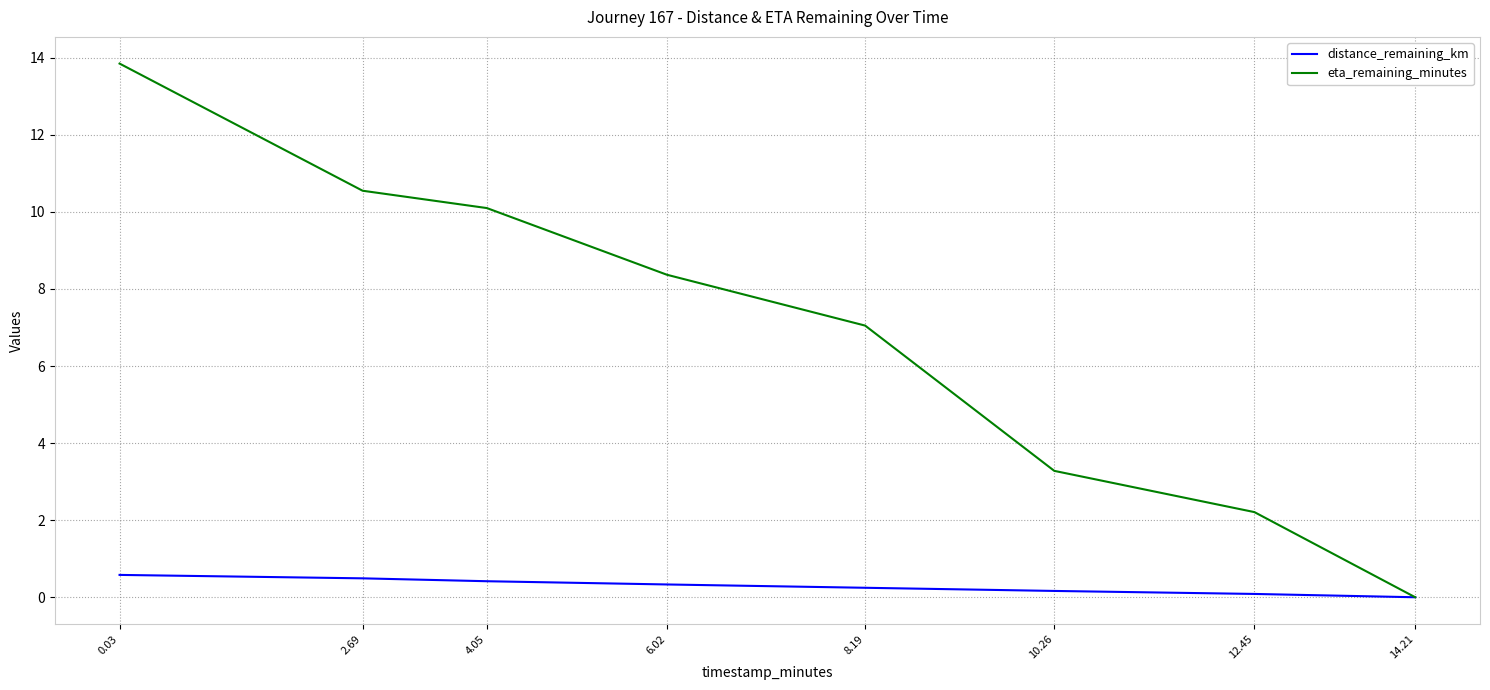

What position from the right is 6.02?

5